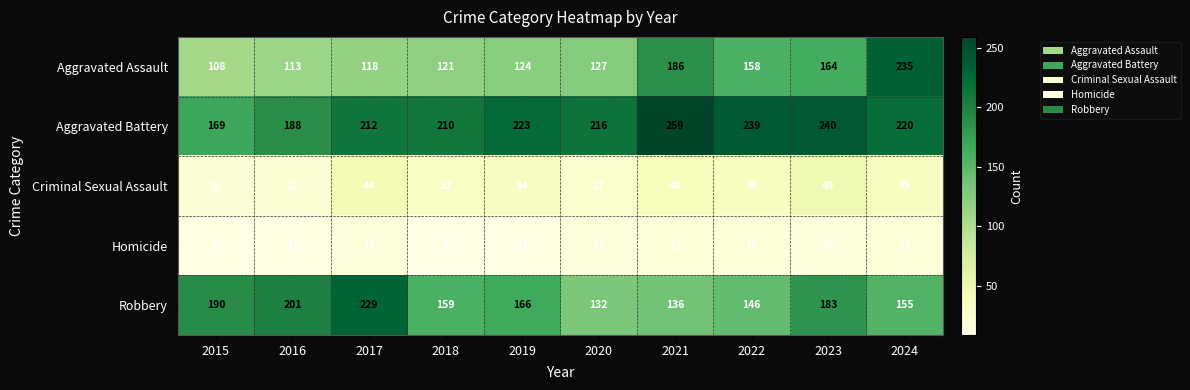

What is the approximate value of Aggravated Battery at 2021, to the nearest 10?

260